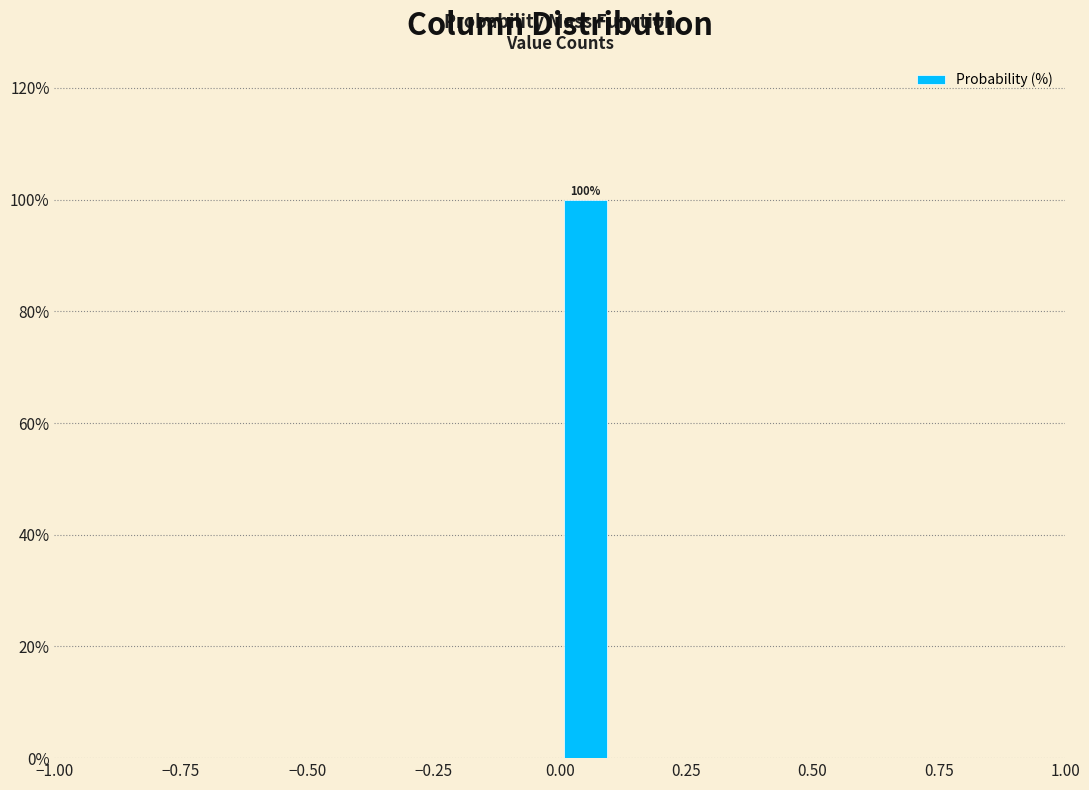

Read against the x-axis, roughly where is the centre of the tallest bar?

0.05